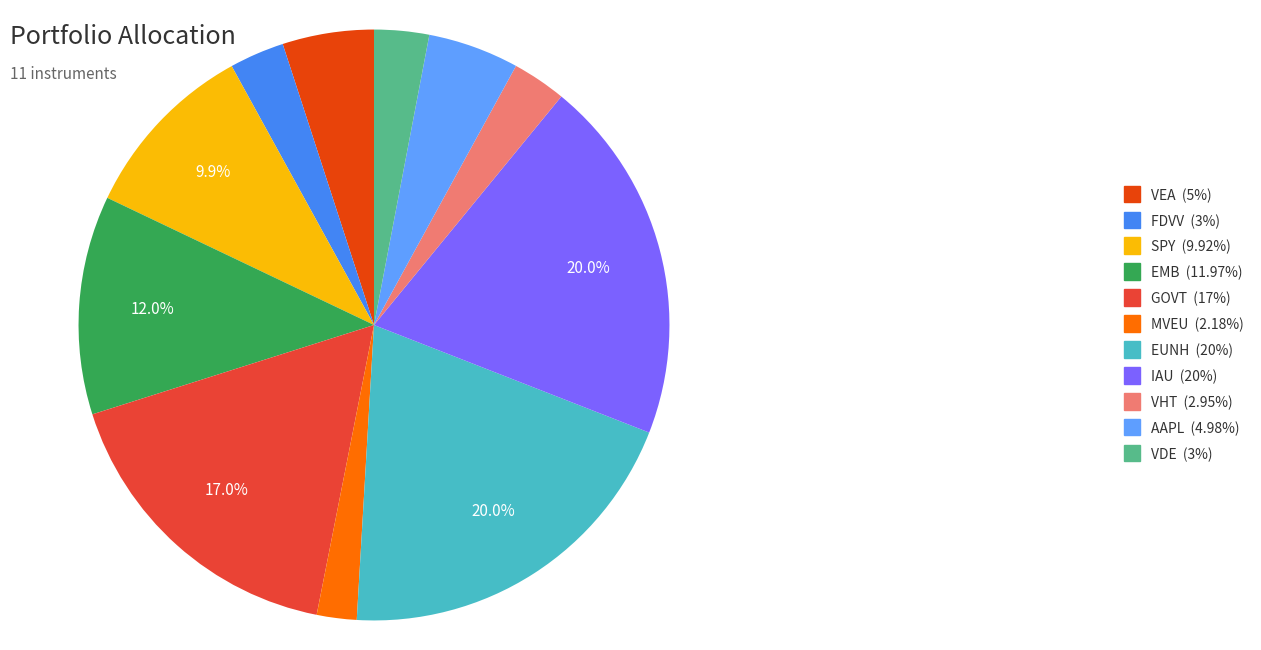

What portion of the pie excludes EMB?

88.0%